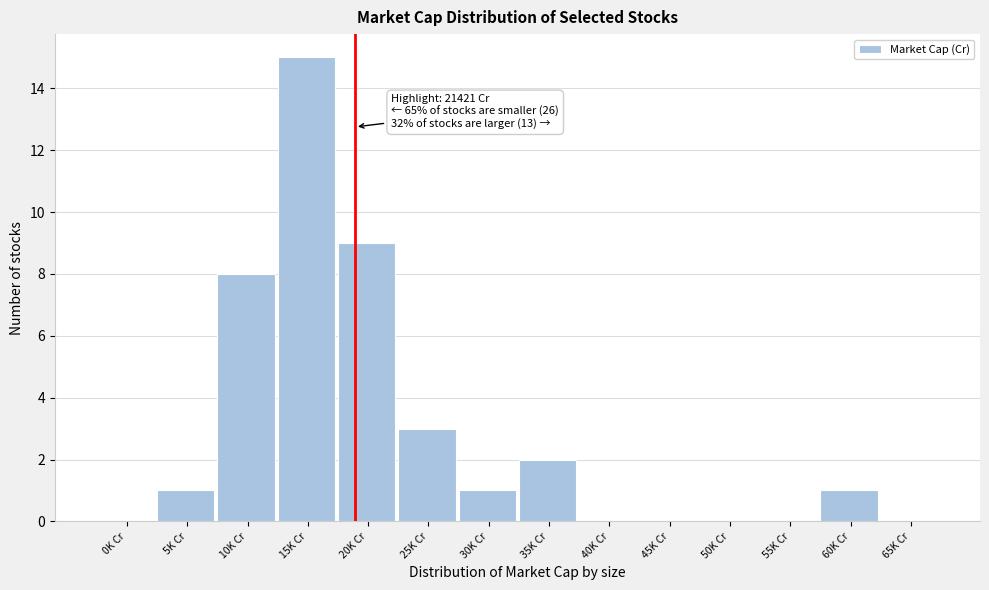

Reading left to right, transcribe all the data shown in this chart.

0K Cr=0	5K Cr=1	10K Cr=8	15K Cr=15	20K Cr=9	25K Cr=3	30K Cr=1	35K Cr=2	40K Cr=0	45K Cr=0	50K Cr=0	55K Cr=0	60K Cr=1	65K Cr=0